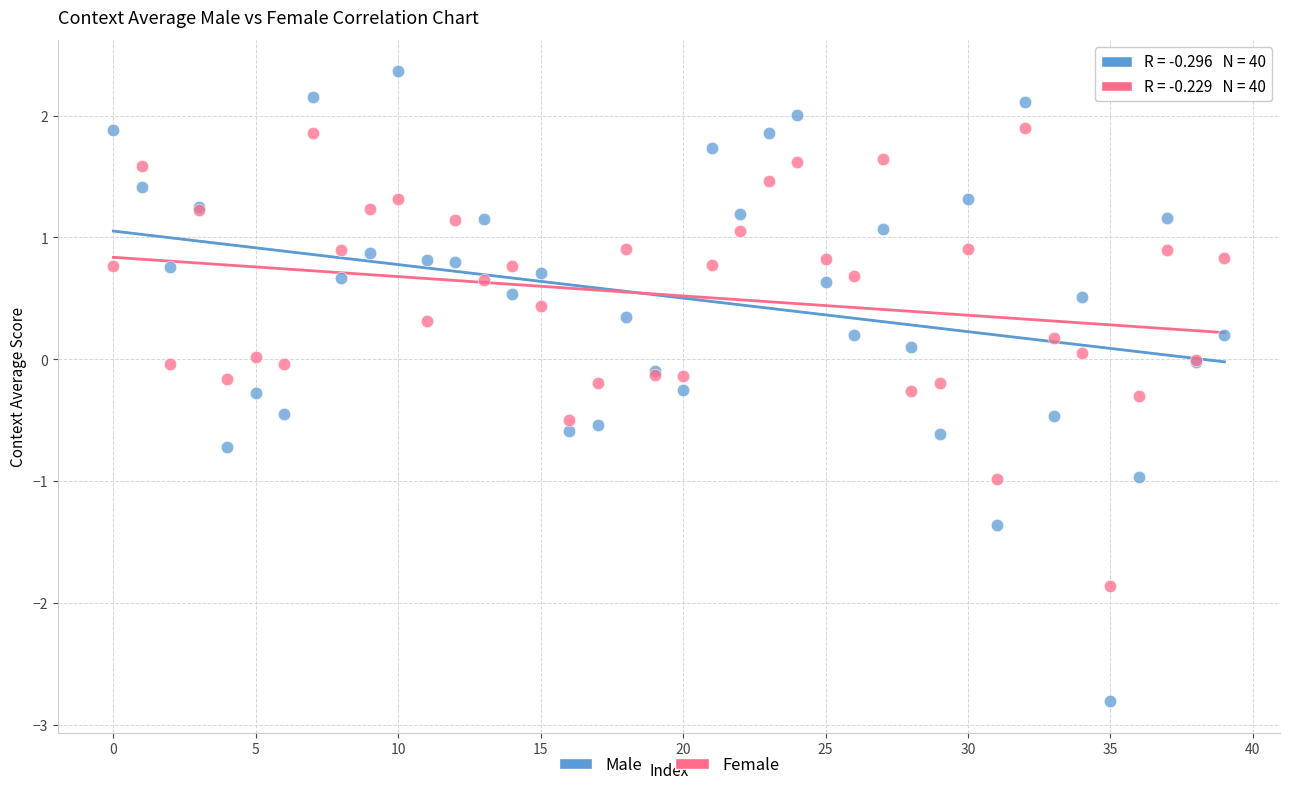

Which series has the largest Y range (max minus min)?

Male